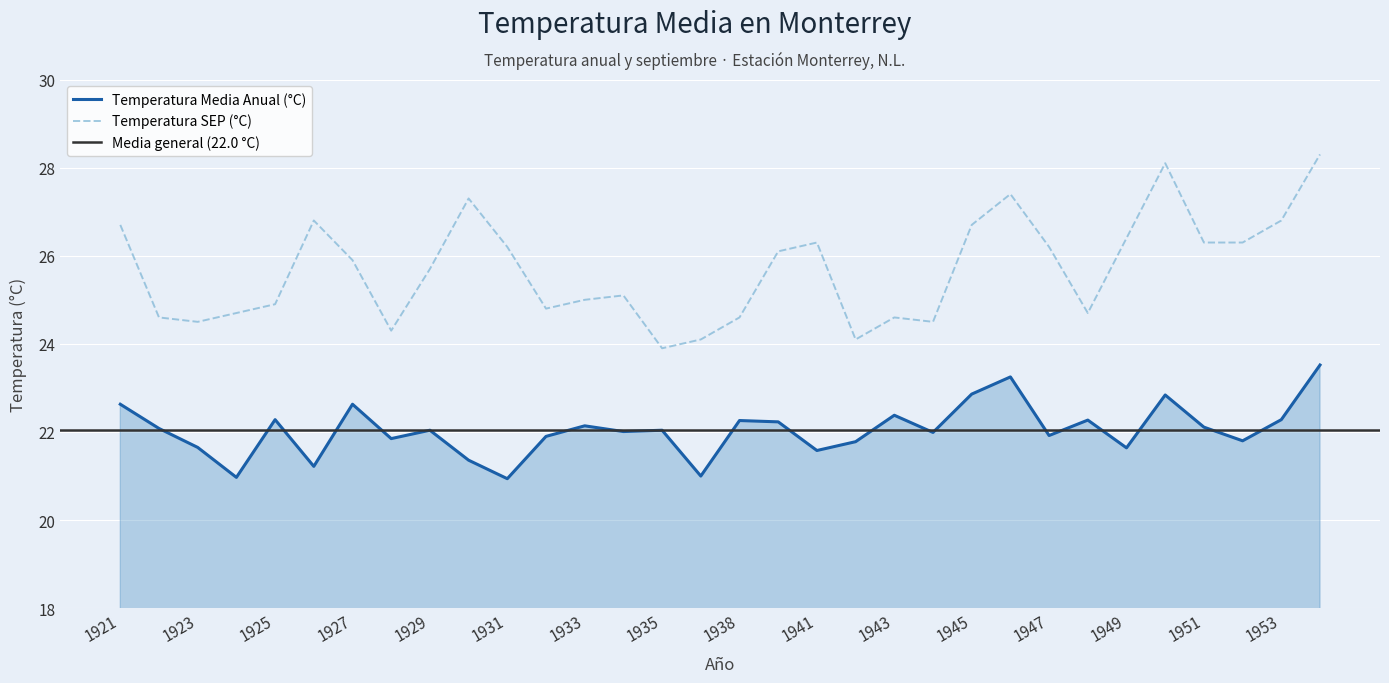

Count the number of categories in the chart.

32